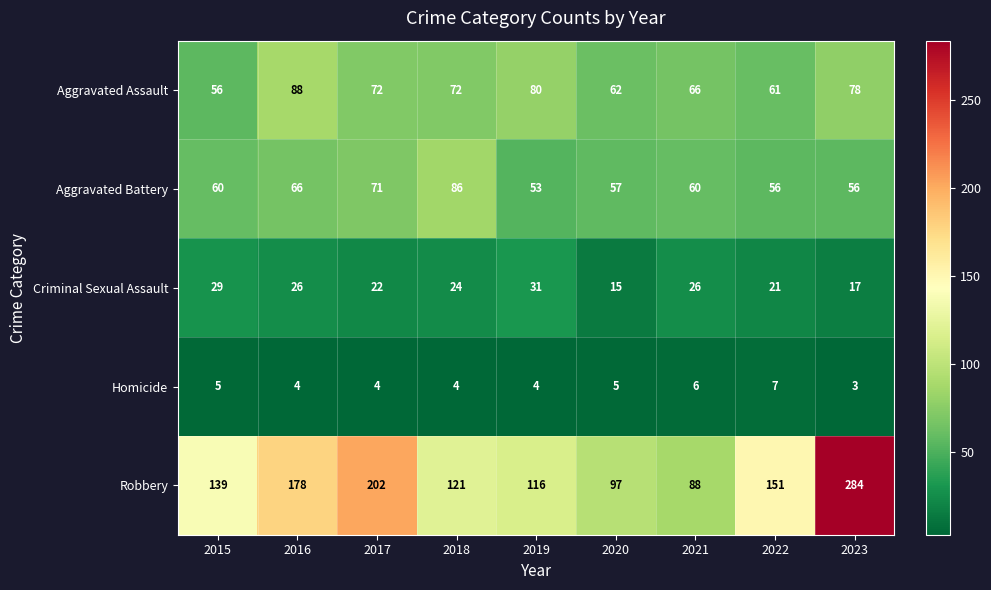

True or false: Aggravated Battery has a value of 105 at 2015.

False